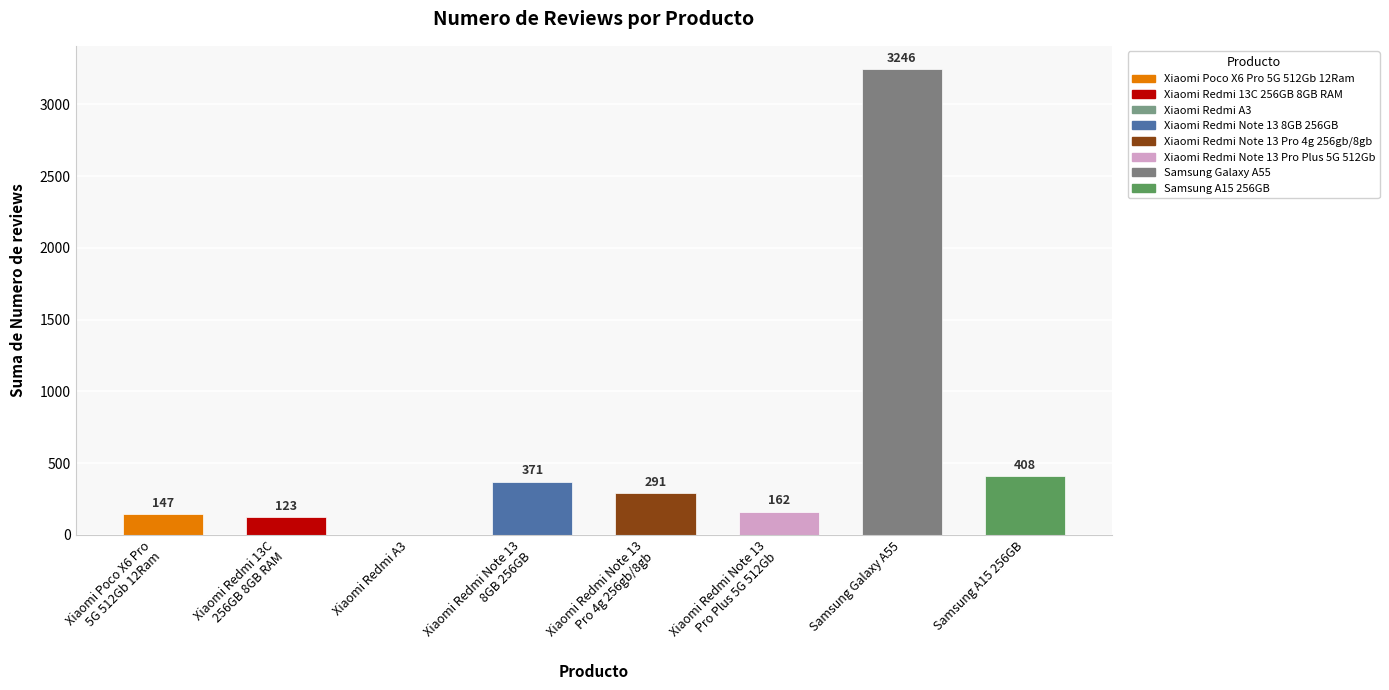

What is the maximum value shown in the chart?

3246